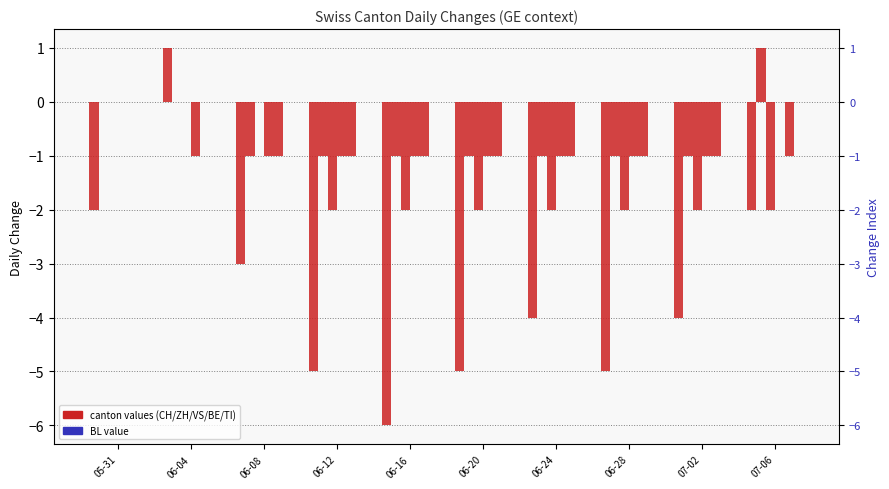

How many bars are there in total?

60